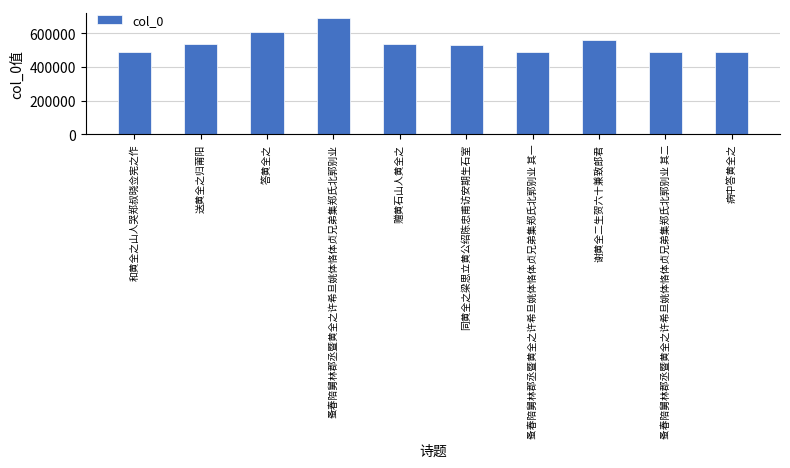

Read the value at 赠黄石山人黄全之, to the nearest 100.

533800